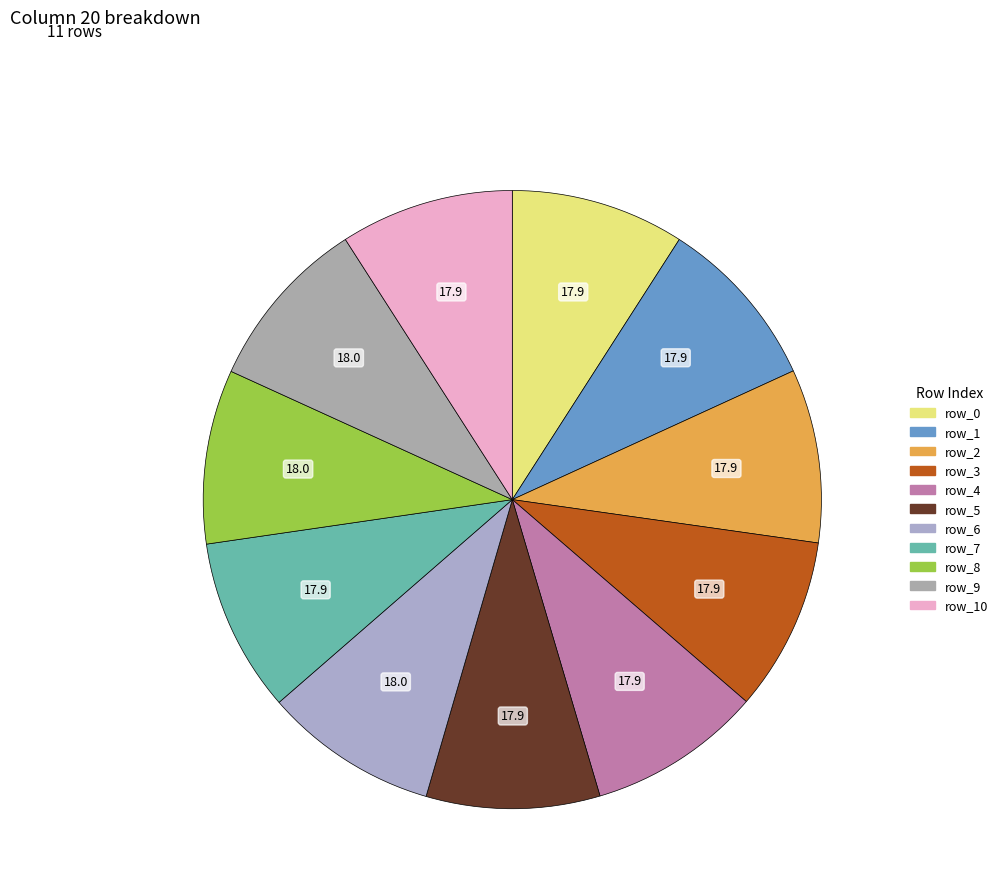

How many segments does this pie chart have?

11